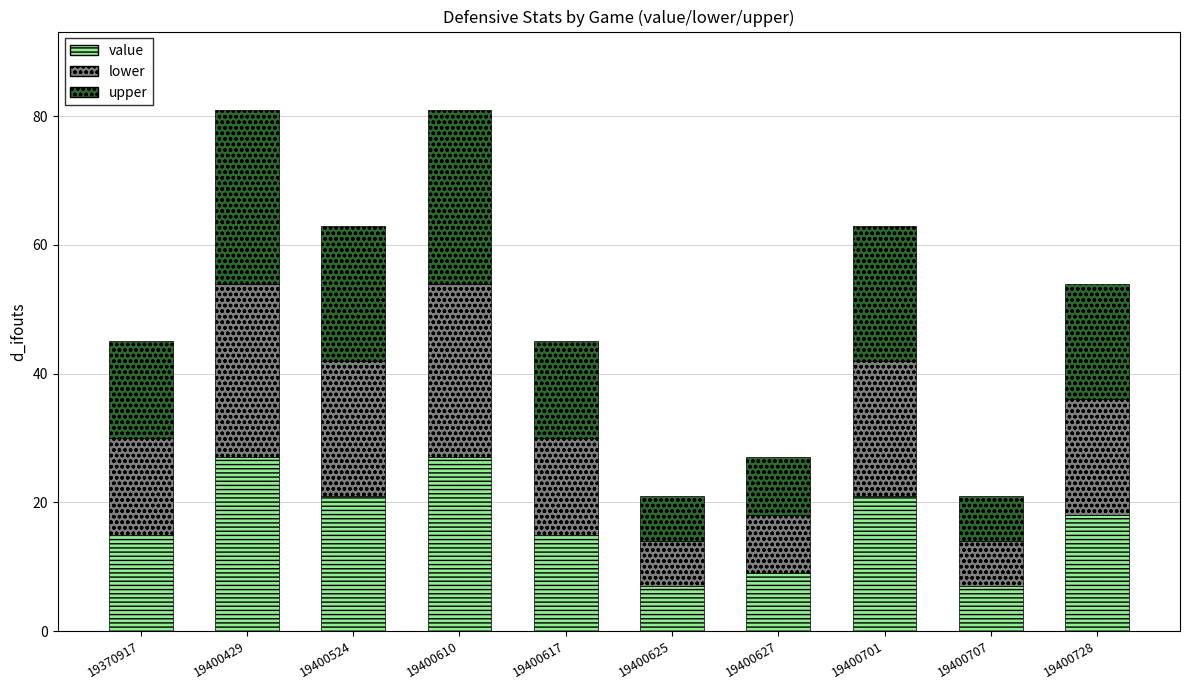

What is the minimum value for value?

7